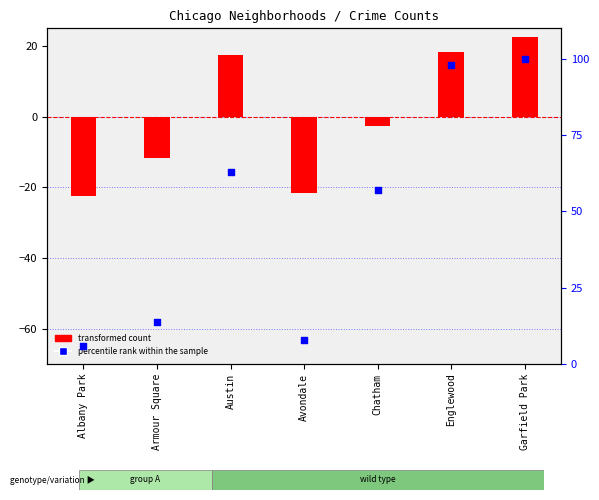

What is the total value across all series at Avondale?

-13.7